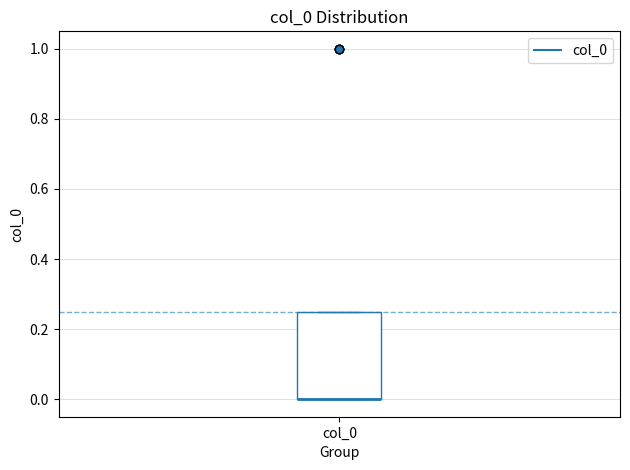

Read this box plot against the y-axis: the position of the median line, the range covered by the box, and the ends of both whiskers. The values are not printed on the chart, so give them approximately, as read against the axis.

median 0.00 (drawn on the box's lower edge), box 0.00 to 0.26, whiskers 0.00 to 0.26